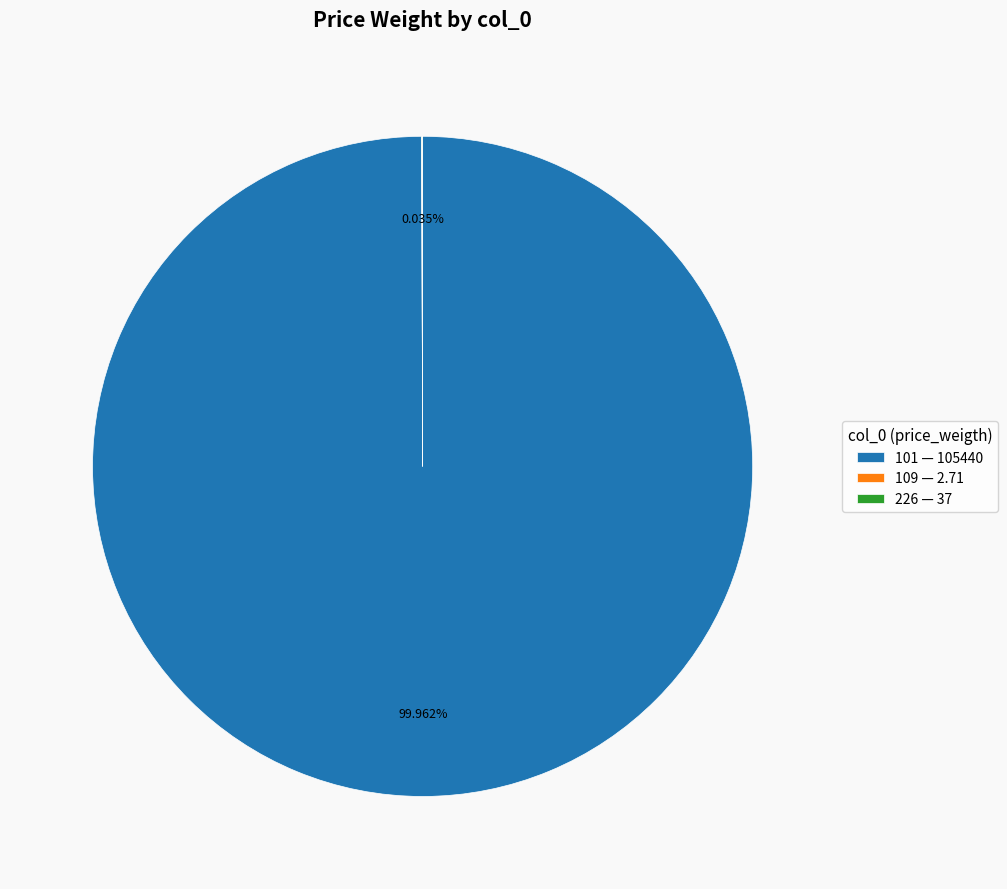

To the nearest percent, what is the difference between the largest and smallest slice percentages?

100%